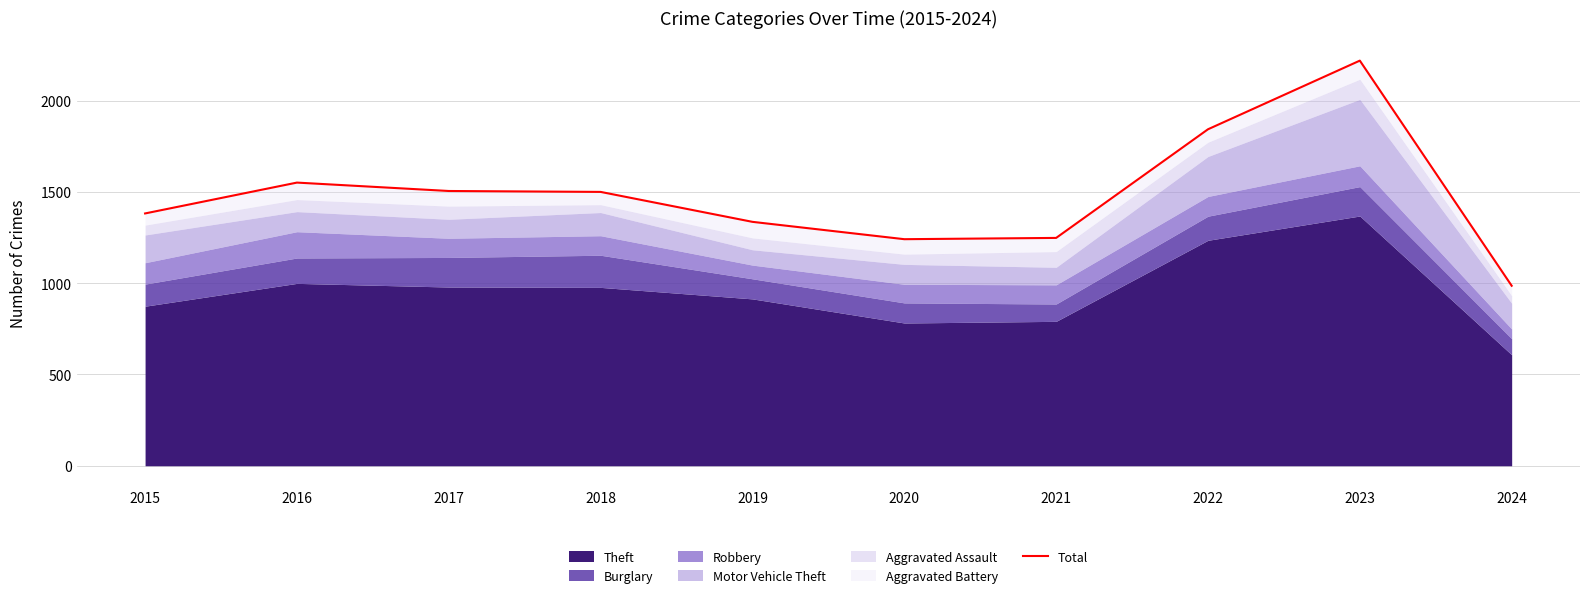

Where is the first local maximum?

2016